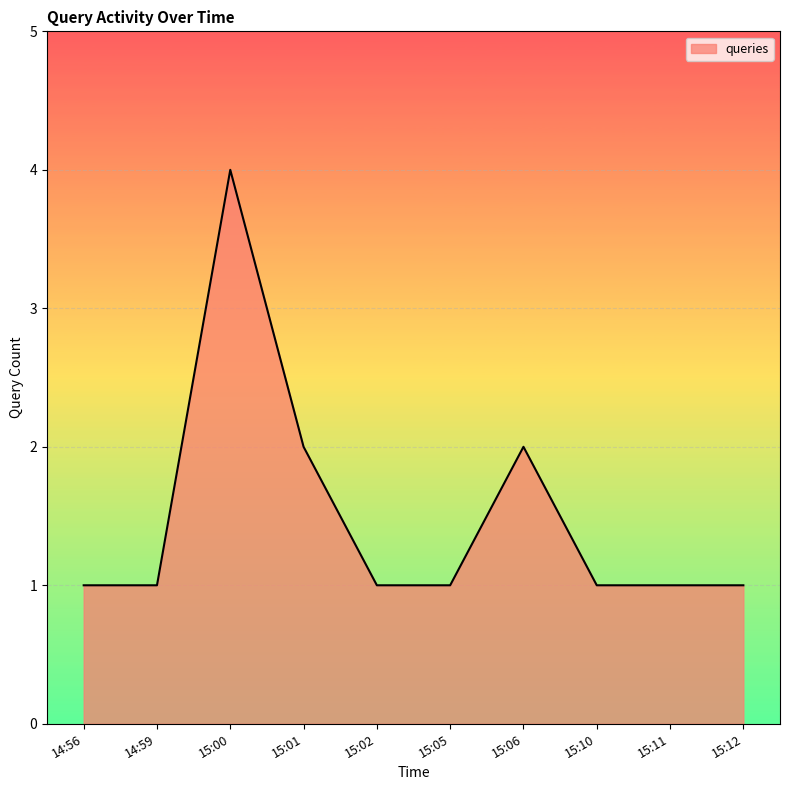

Which has a higher value, 14:56 or 15:00?

15:00